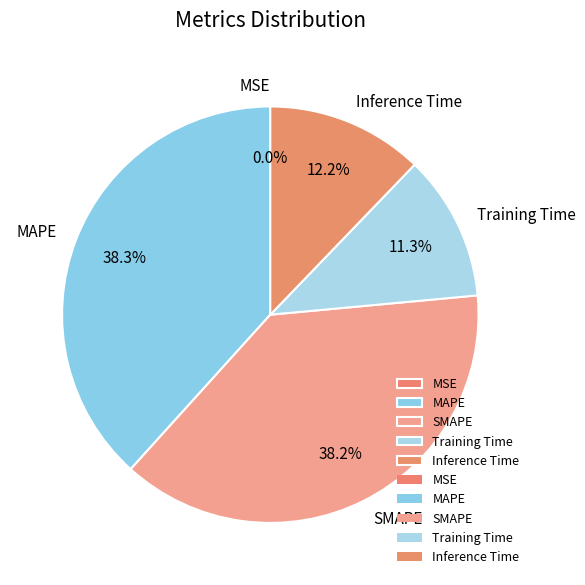

Does Inference Time represent more than half of the total?

No